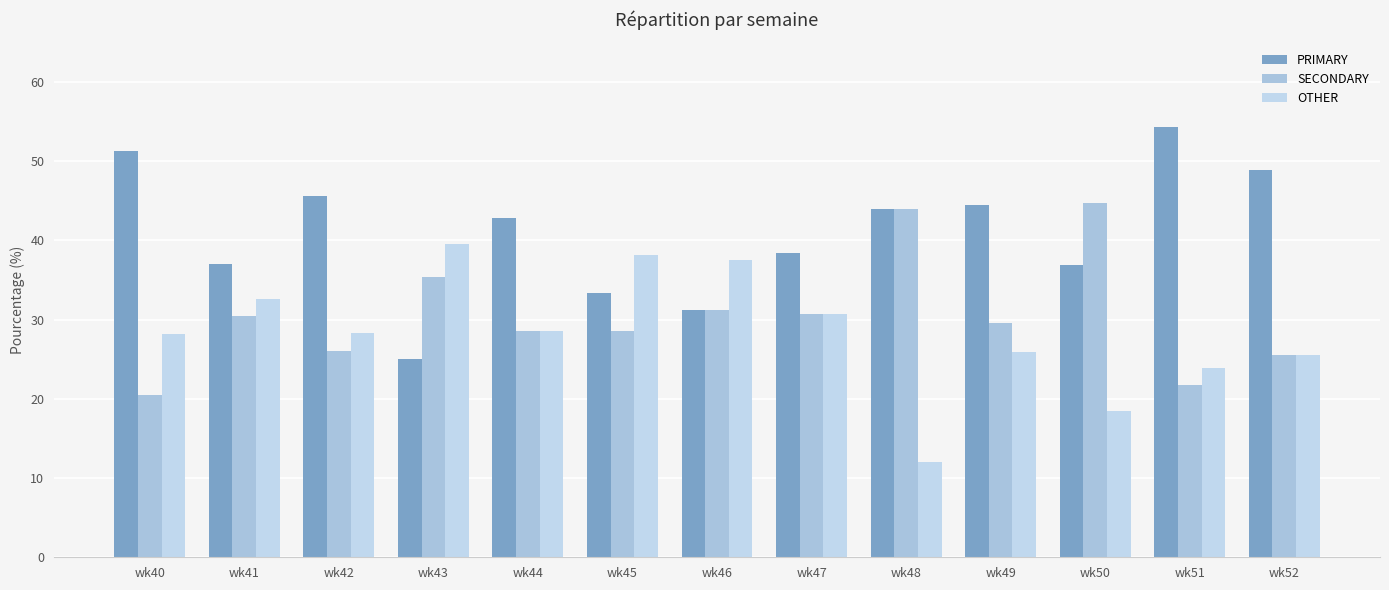

Is it true that SECONDARY equals 21.7 at wk51?

True